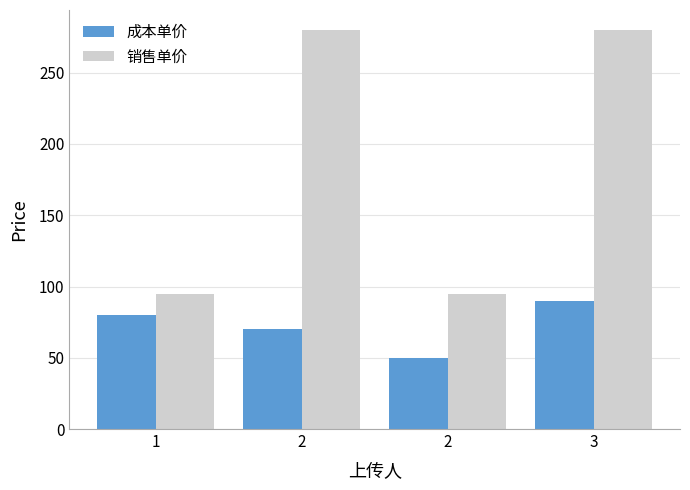

The 销售单价 series shows 44 at 2. True or false?

False